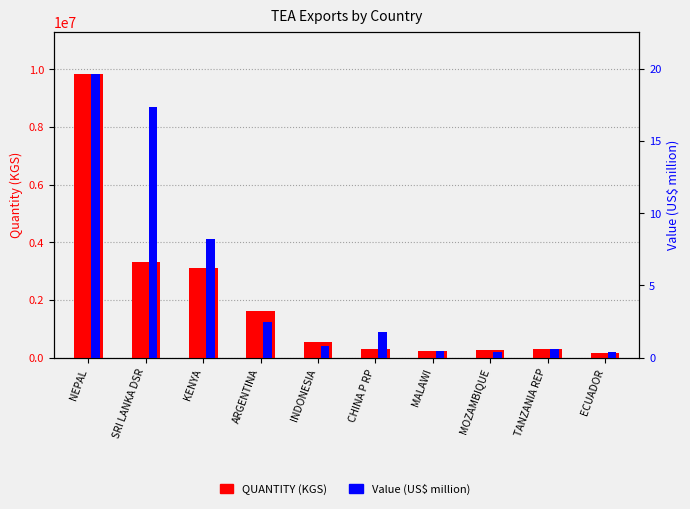

What is the sum of all Value (US$ million) values?

52.1